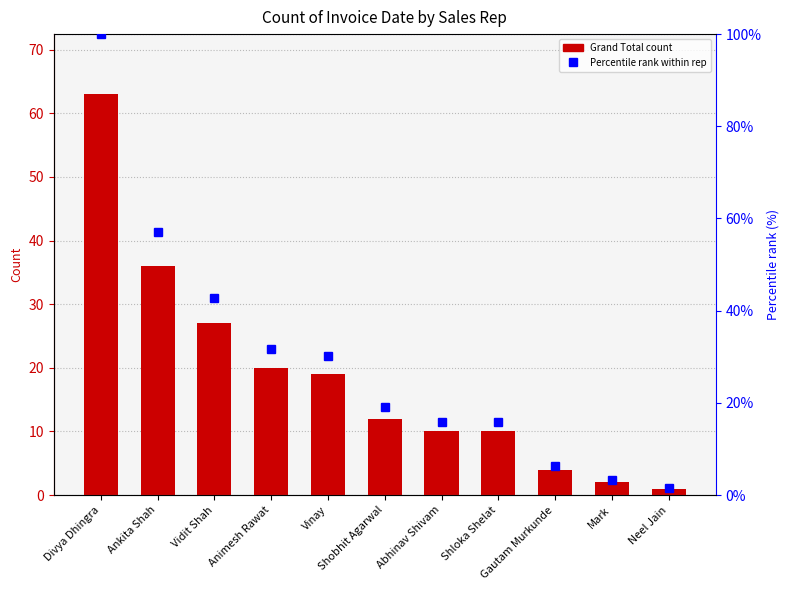

Does the chart contain stacked bars?

No